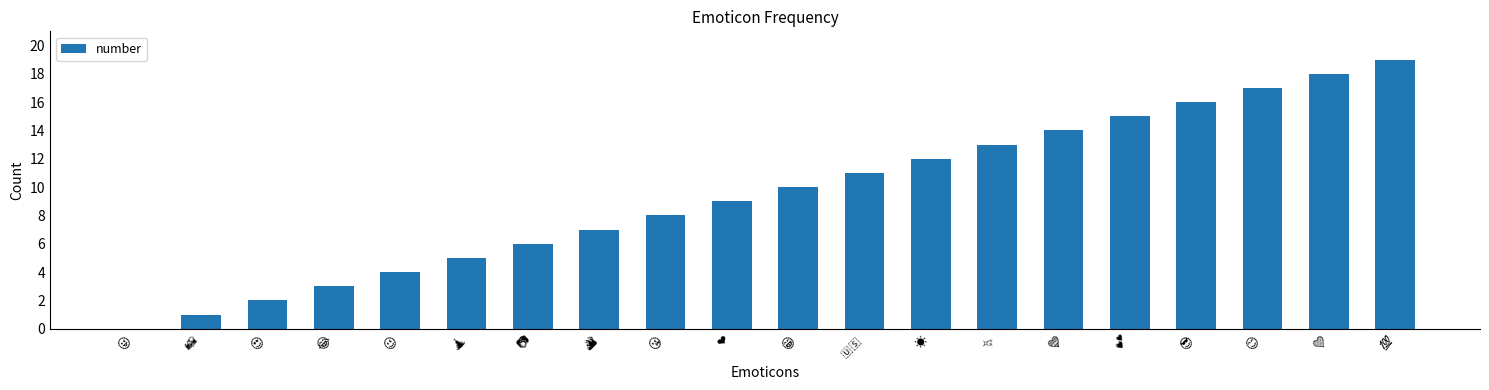

What is the maximum value shown in the chart?

19